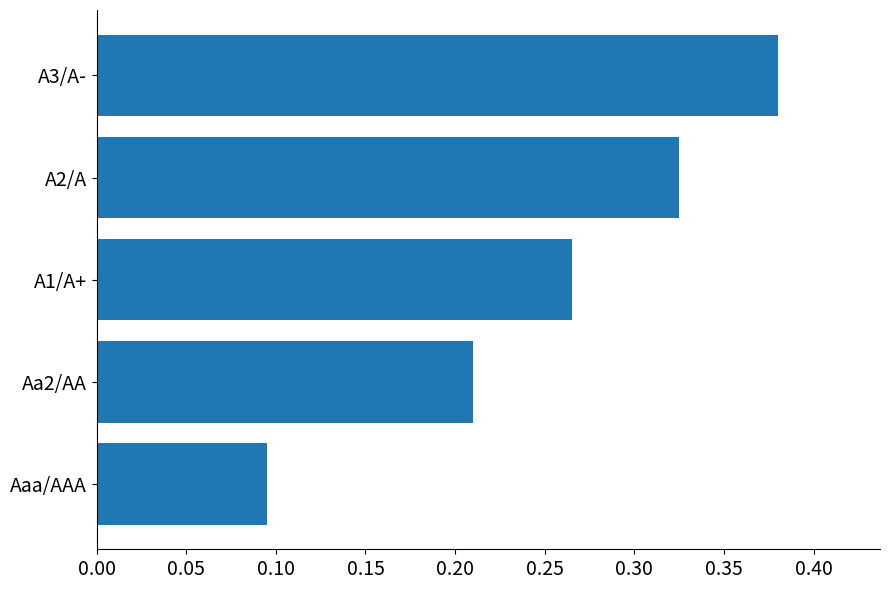

Which label corresponds to the smallest value in the chart?

Aaa/AAA